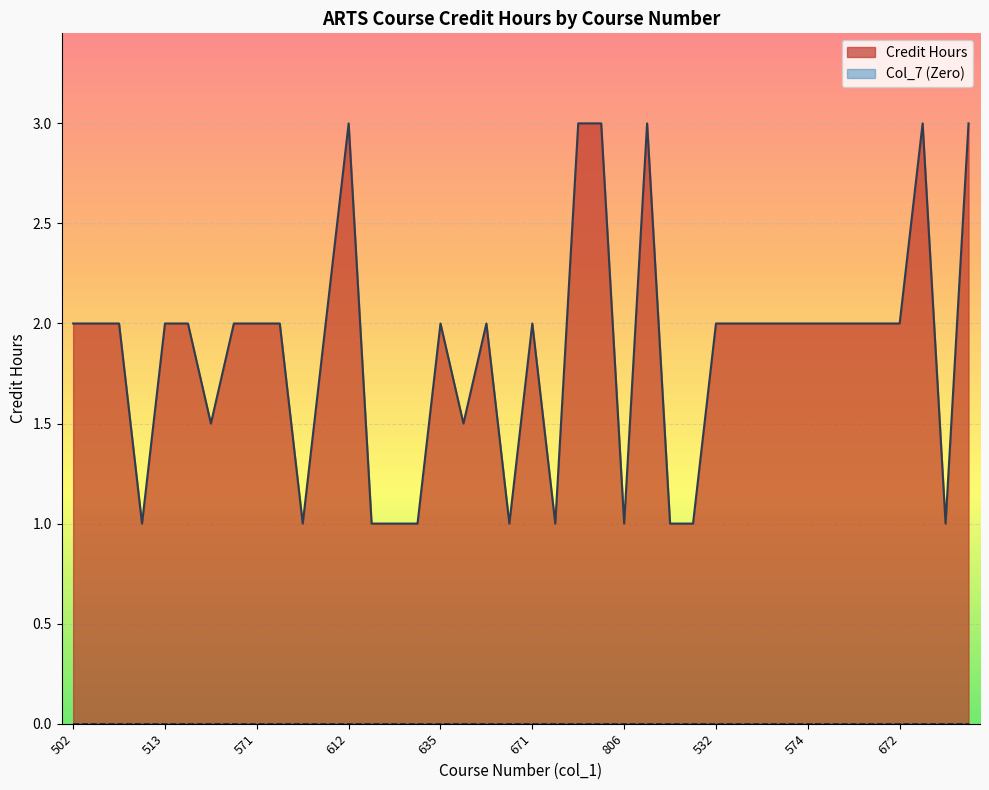

How many distinct data groups are displayed?

2